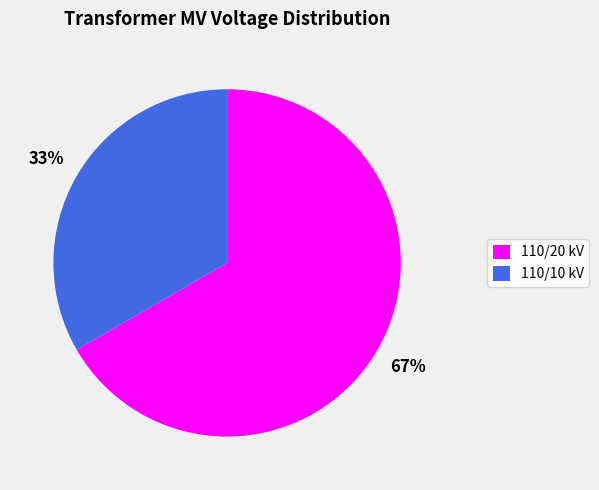

Count the number of slices in the pie.

2